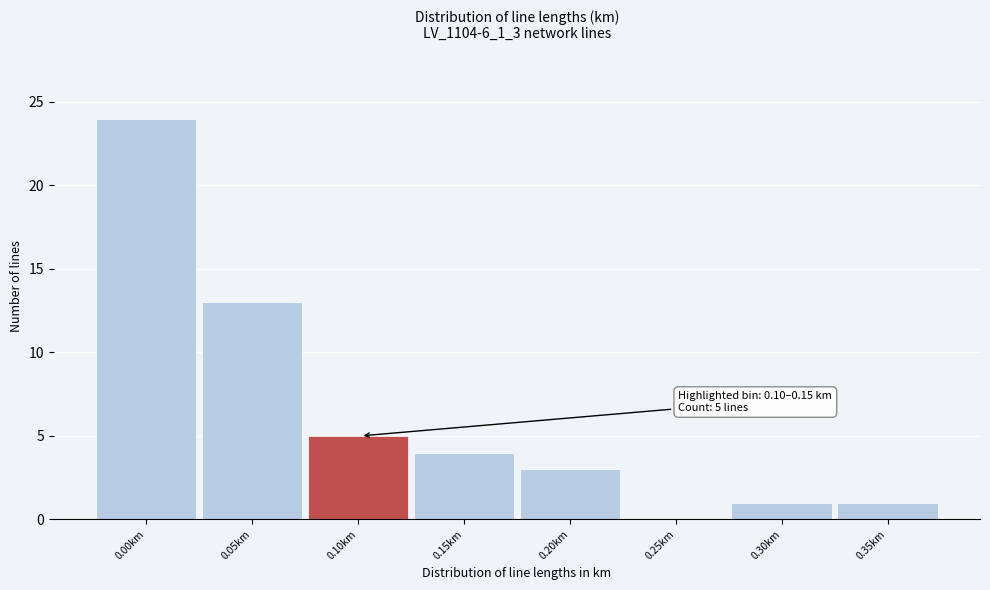

Reading left to right, extract all data points from this chart.

0.00km=24	0.05km=13	0.10km=5	0.15km=4	0.20km=3	0.25km=0	0.30km=1	0.35km=1